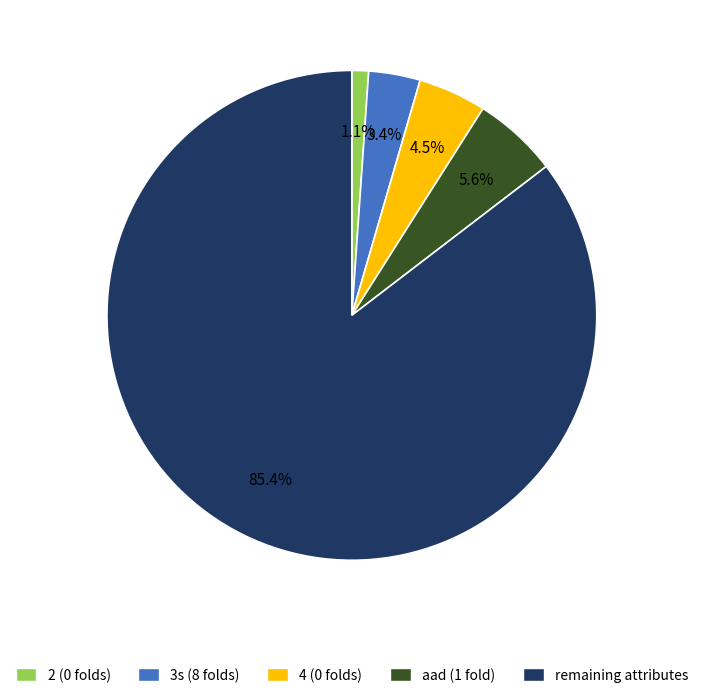

How many segments does this pie chart have?

5